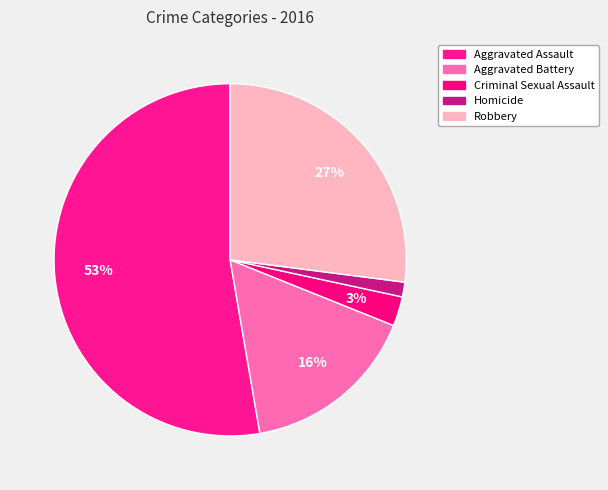

Is there any slice that represents more than half of the pie?

Yes